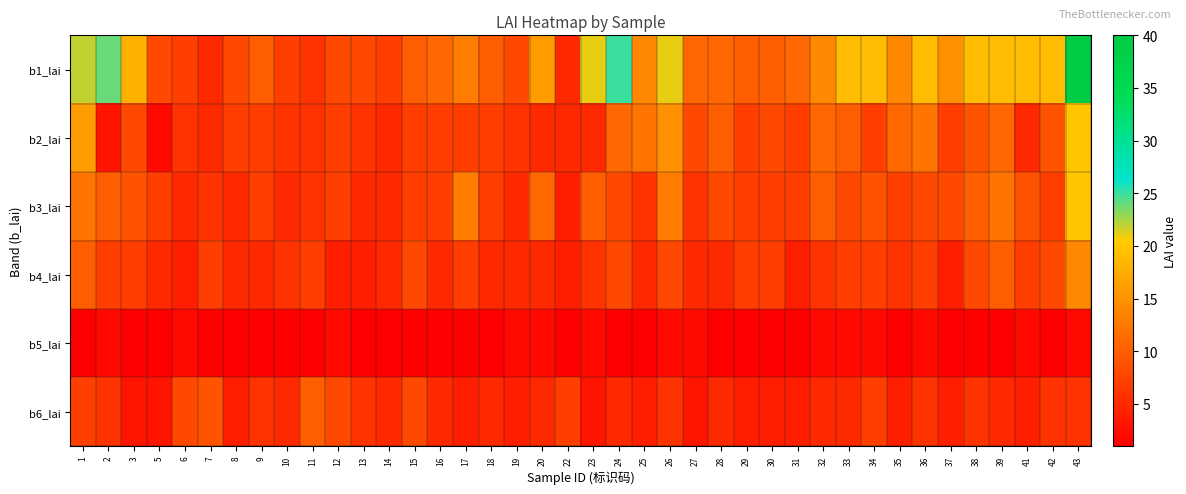

How many series are shown in this chart?

6